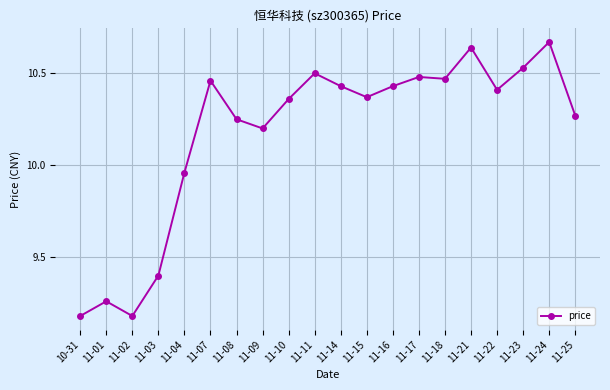

Which category has the highest value across all series?

11-24